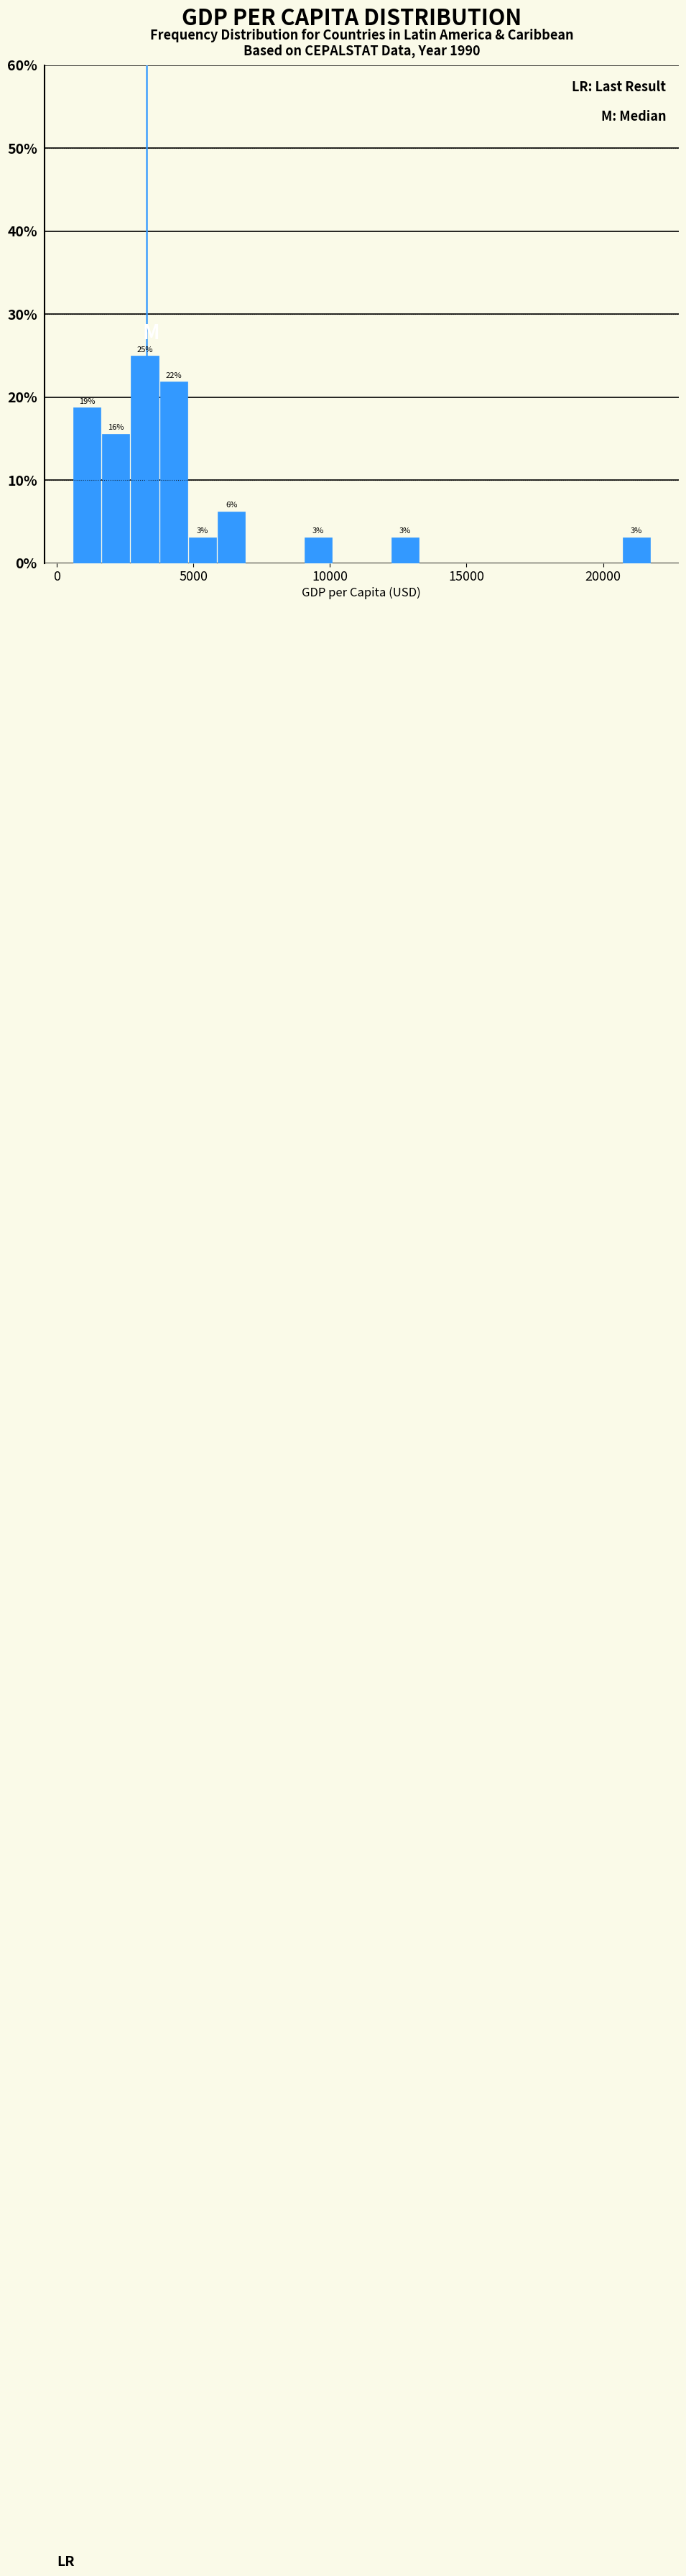

Read against the x-axis, roughly where is the centre of the tallest bar?

3000